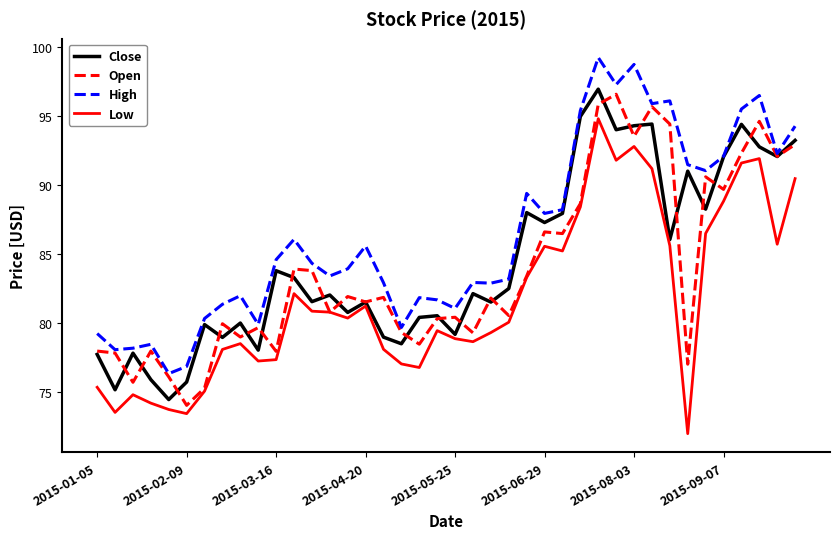

What is the sum of all Close values?

3378.4